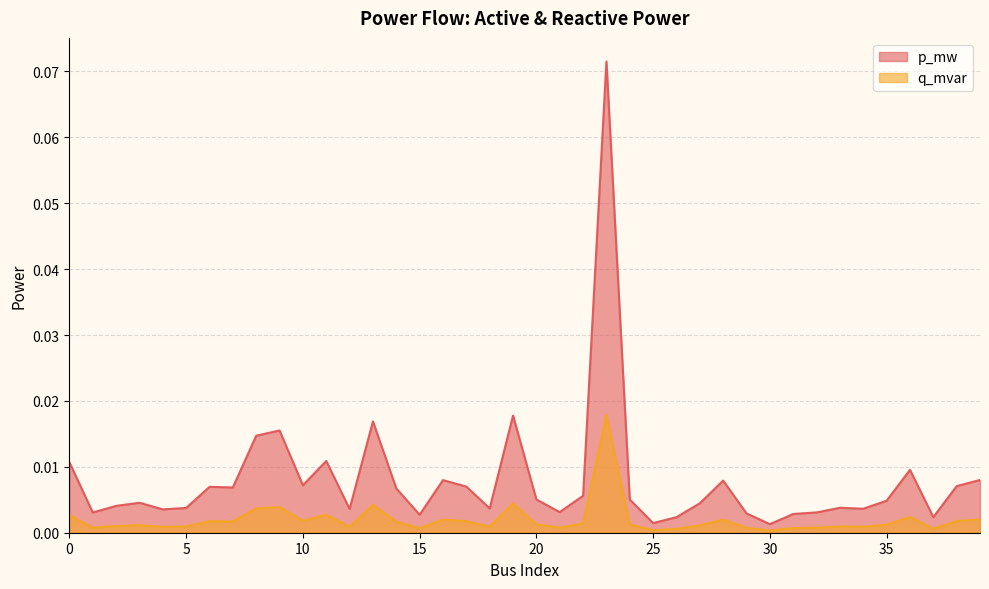

Between 26 and 33, which is larger?

33